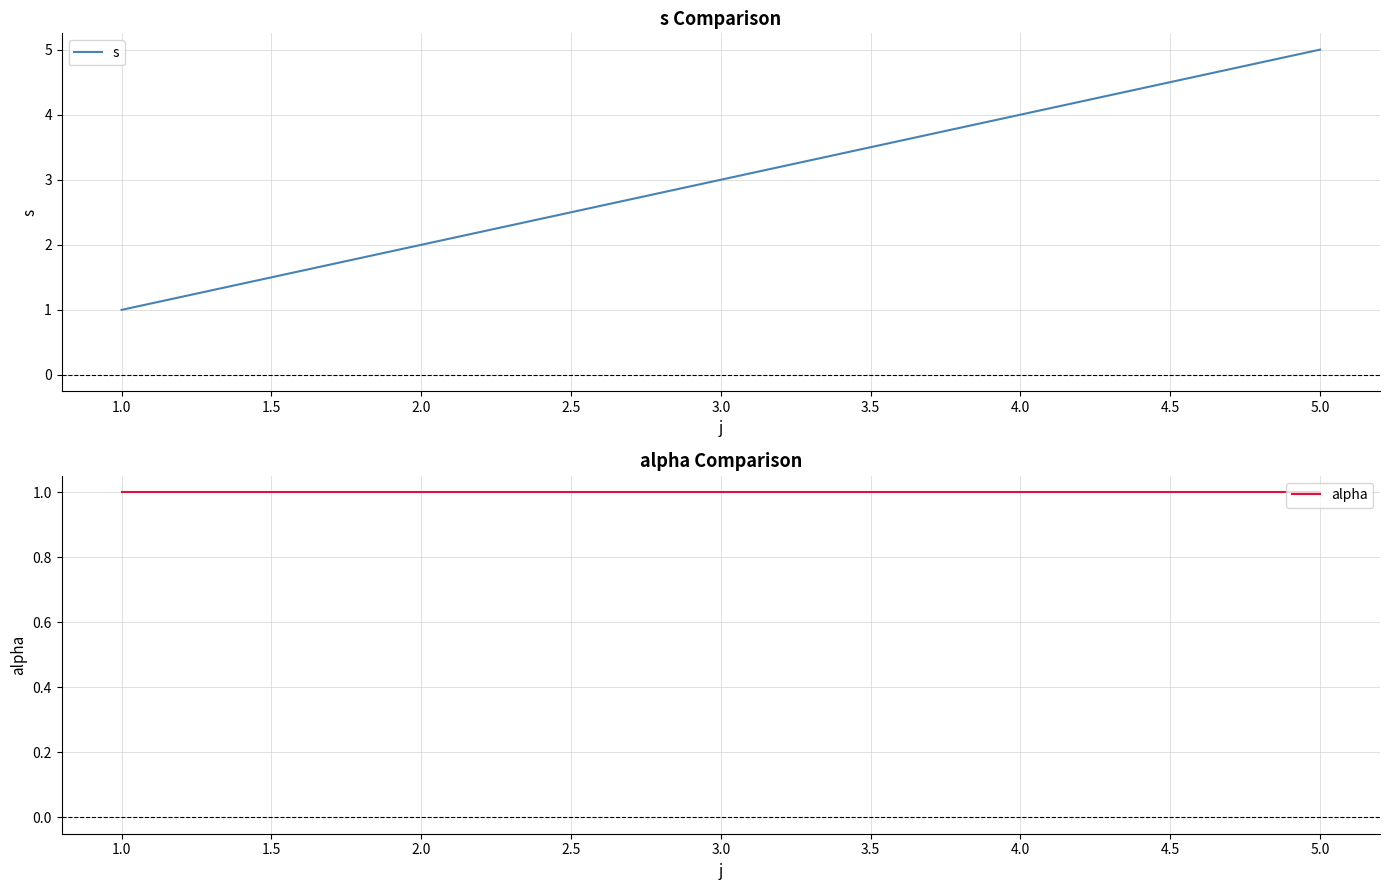

List the series in order of their peak value, lowest first.

alpha, s